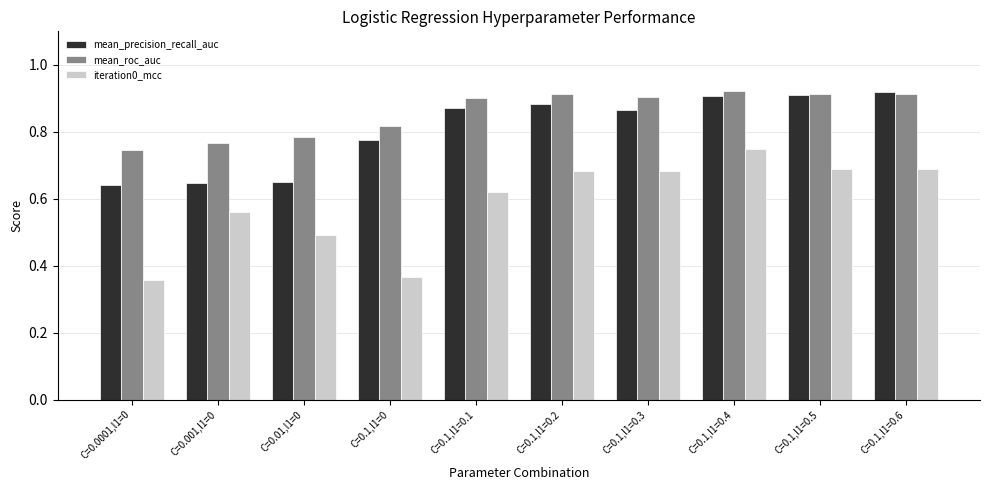

What is the total value across all series at C=0.1,l1=0?

2.0